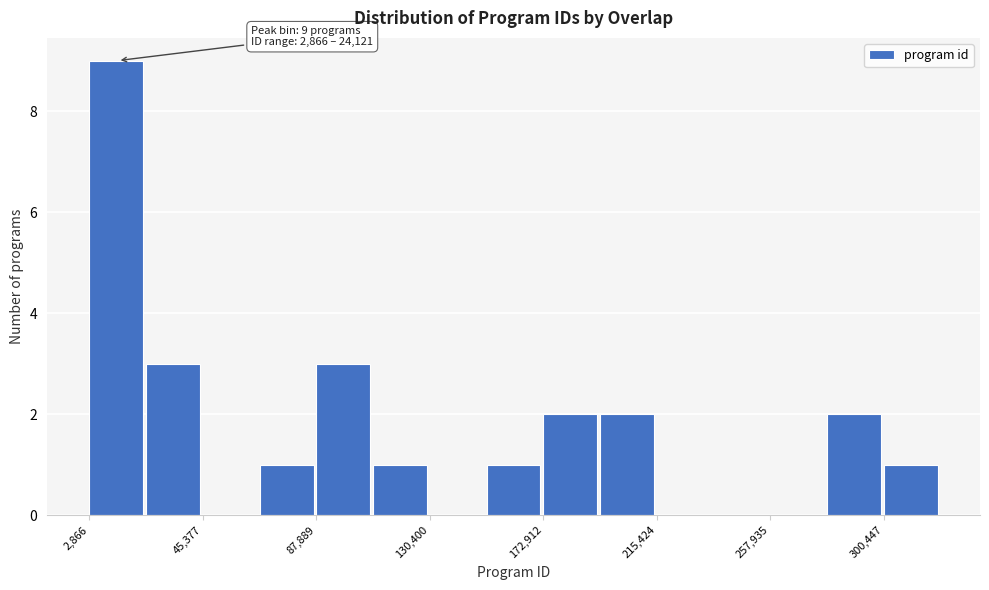

Which range on the x-axis has the tallest bar?

5000 to 25000